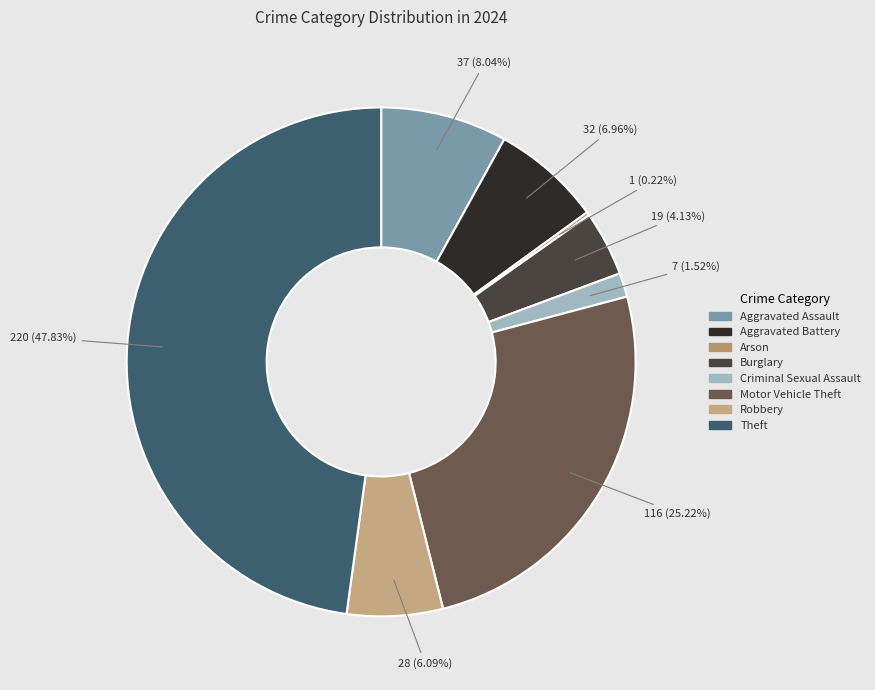

To the nearest percent, what is the average slice percentage?

12%